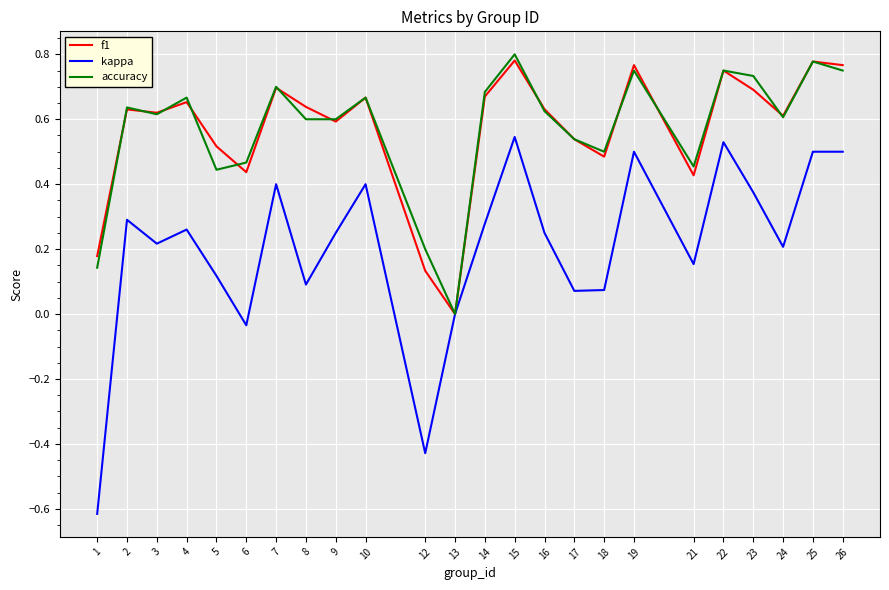

What is the smallest value displayed?

-0.6